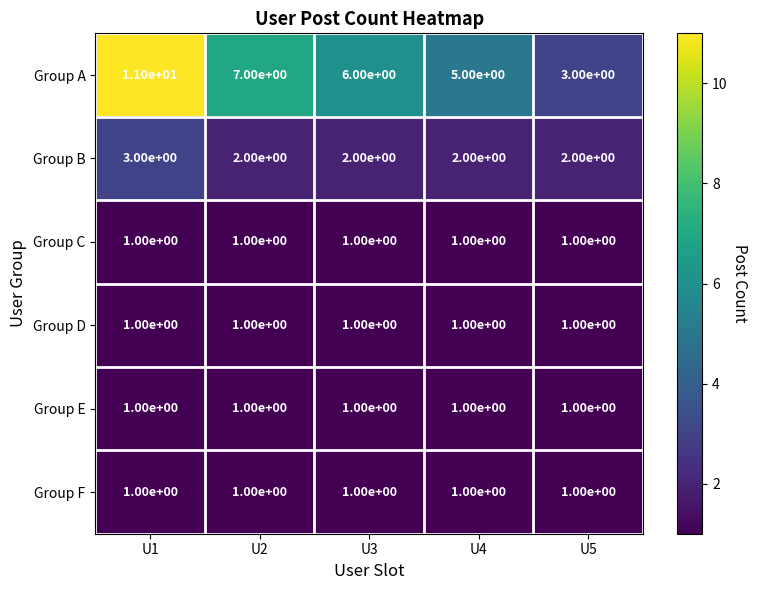

How many distinct data groups are displayed?

6